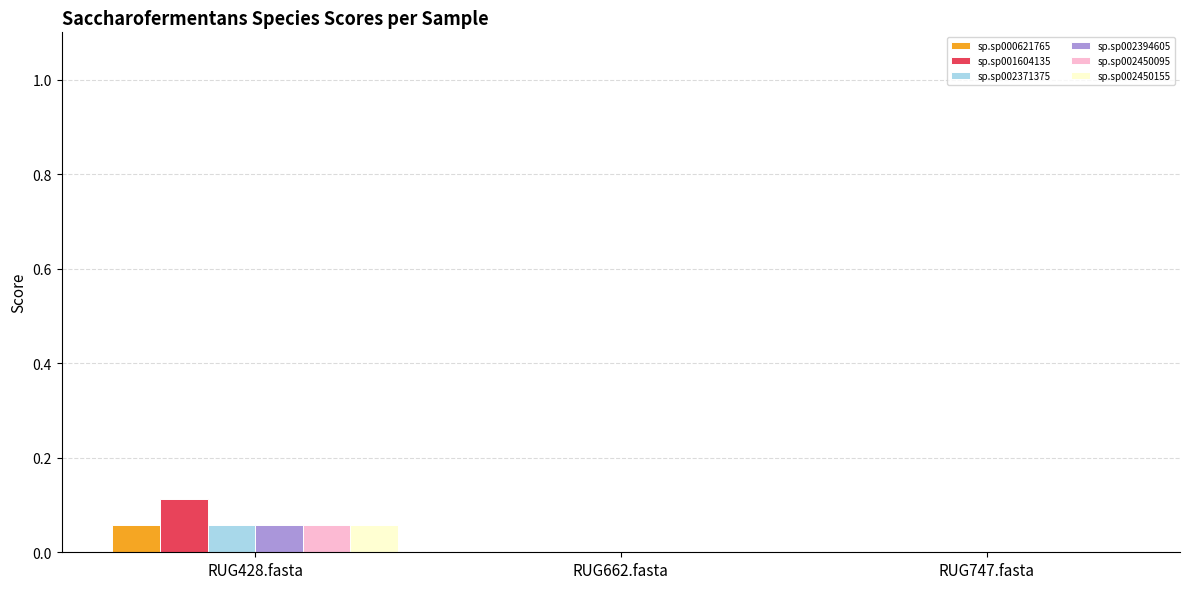

The sp.sp002394605 series shows 0.0 at RUG662.fasta. True or false?

True